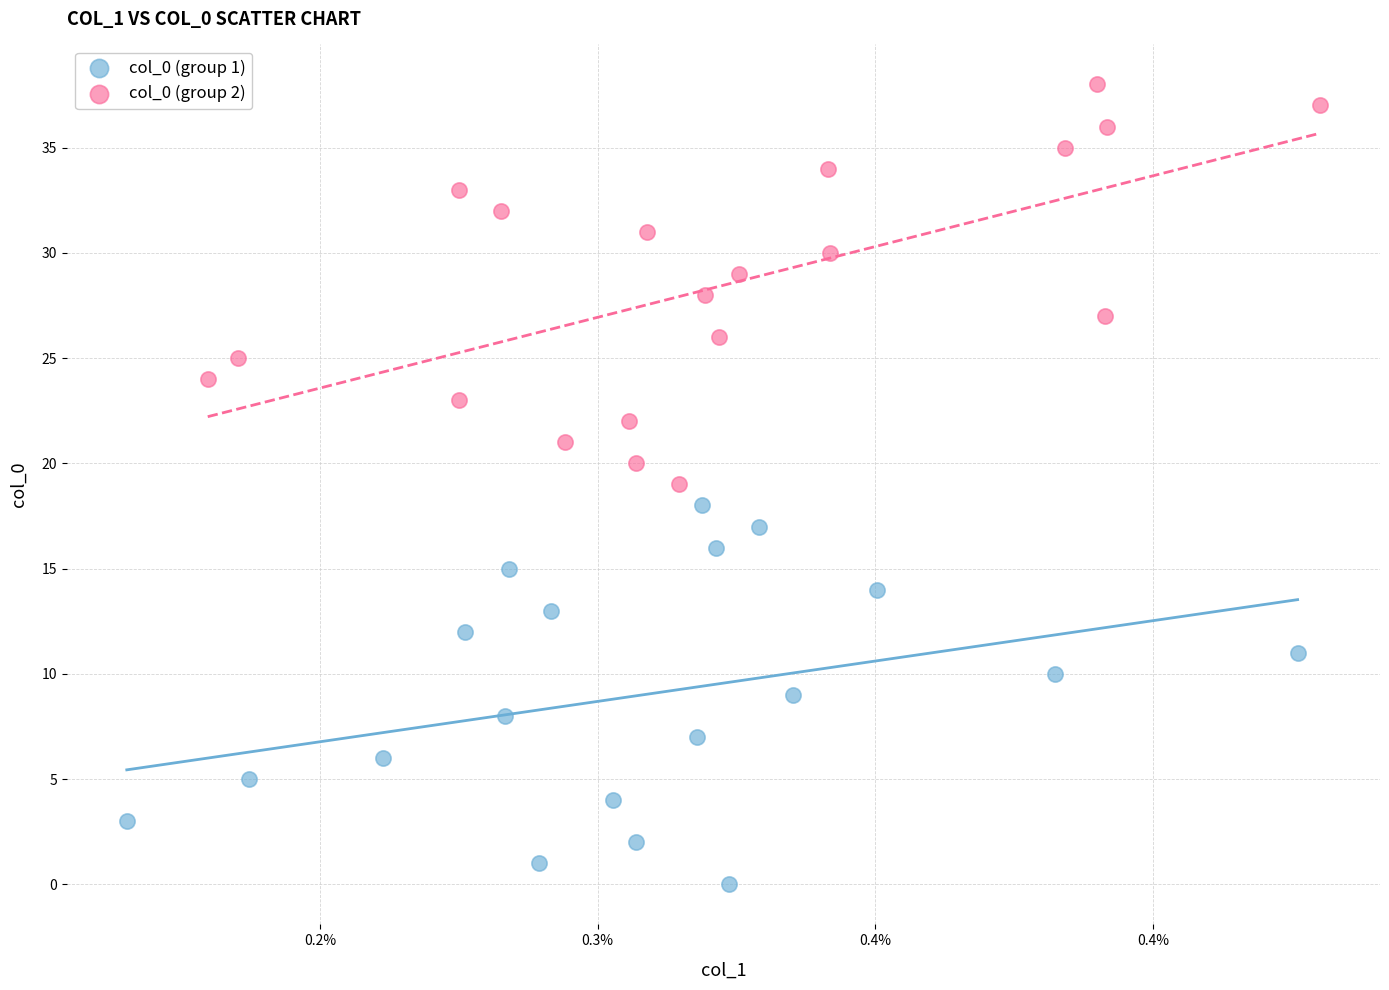

Which series contains the highest Y value?

col_0 (group 2)